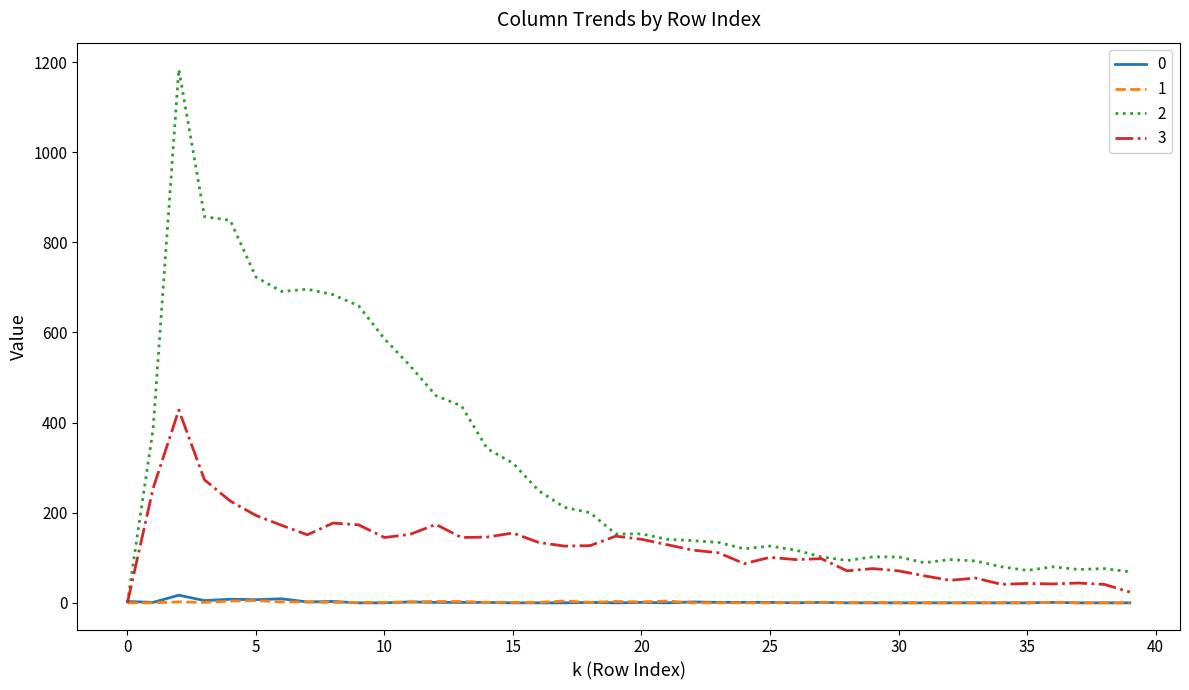

How many interior local valleys does the 1 series have?

4